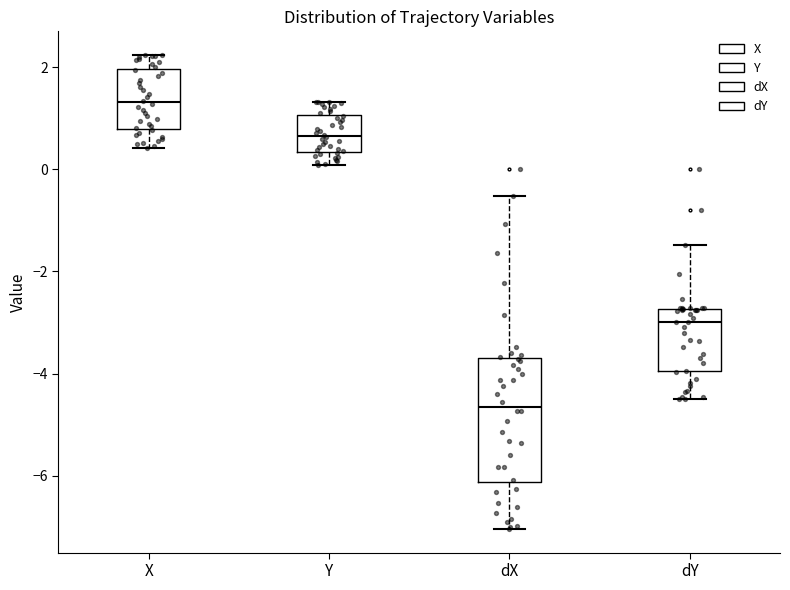

Reading left to right, read every box against the y-axis: the position of its median line, the range the box covers, and the ends of its whiskers. The values are not printed on the chart, so give them approximately, as read against the axis.

X: median 1.4, box 0.8 to 2.0, whiskers 0.4 to 2.2
Y: median 0.6, box 0.4 to 1.0, whiskers 0.0 to 1.4
dX: median -4.6, box -6.2 to -3.8, whiskers -7.0 to -0.6
dY: median -3.0, box -4.0 to -2.8, whiskers -4.6 to -1.4